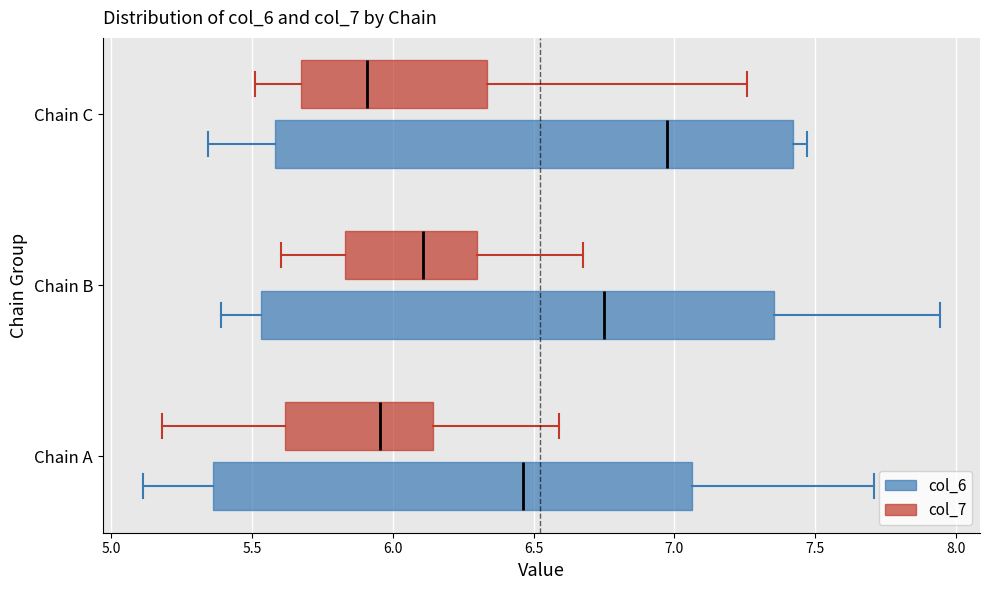

Reading bottom to top, read every box against the x-axis: the position of its median line, the range the box covers, and the ends of its whiskers. The values are not printed on the chart, so give them approximately, as read against the axis.

Chain A (col_6): median 6.45, box 5.35 to 7.05, whiskers 5.10 to 7.70
Chain A (col_7): median 5.95, box 5.60 to 6.15, whiskers 5.20 to 6.60
Chain B (col_6): median 6.75, box 5.55 to 7.35, whiskers 5.40 to 7.95
Chain B (col_7): median 6.10, box 5.85 to 6.30, whiskers 5.60 to 6.70
Chain C (col_6): median 6.95, box 5.60 to 7.40, whiskers 5.35 to 7.45
Chain C (col_7): median 5.90, box 5.70 to 6.35, whiskers 5.50 to 7.25